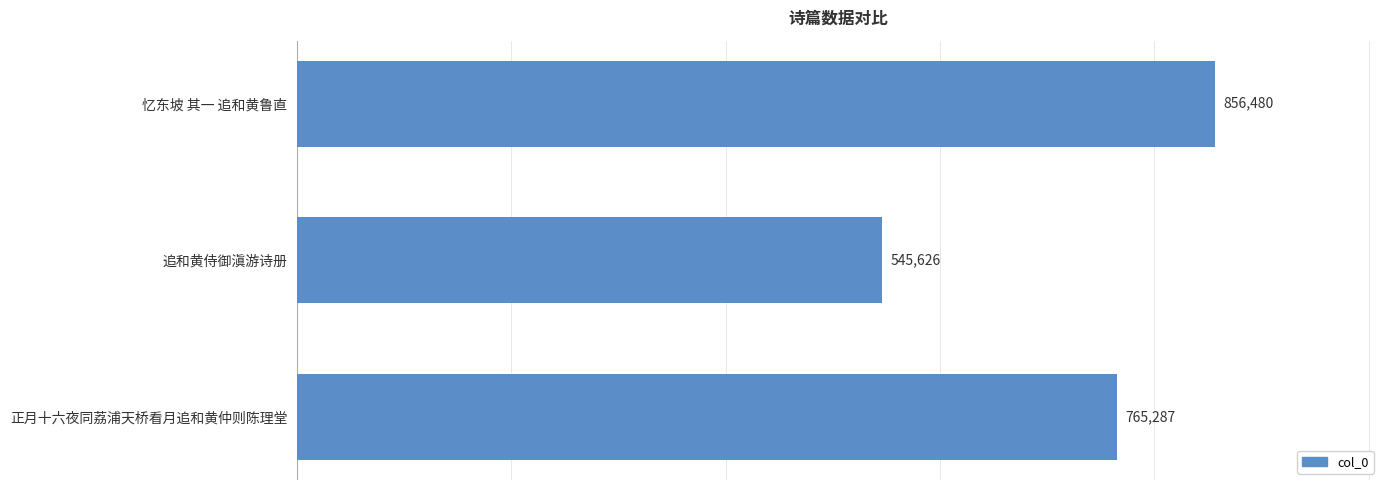

What is the maximum value shown in the chart?

856480